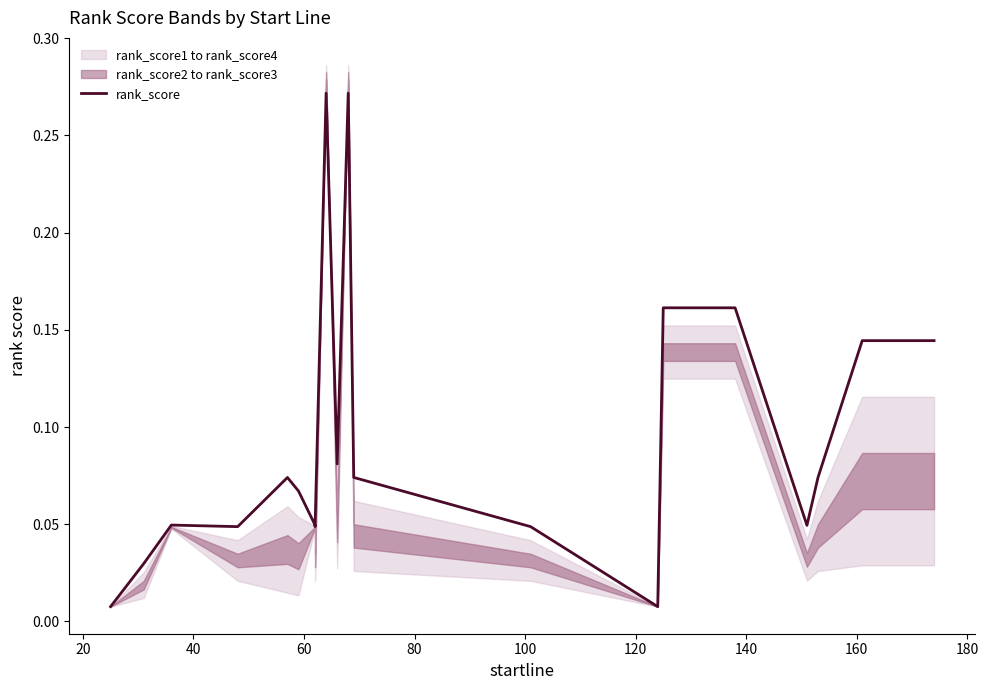

How many lines are shown in the chart?

1